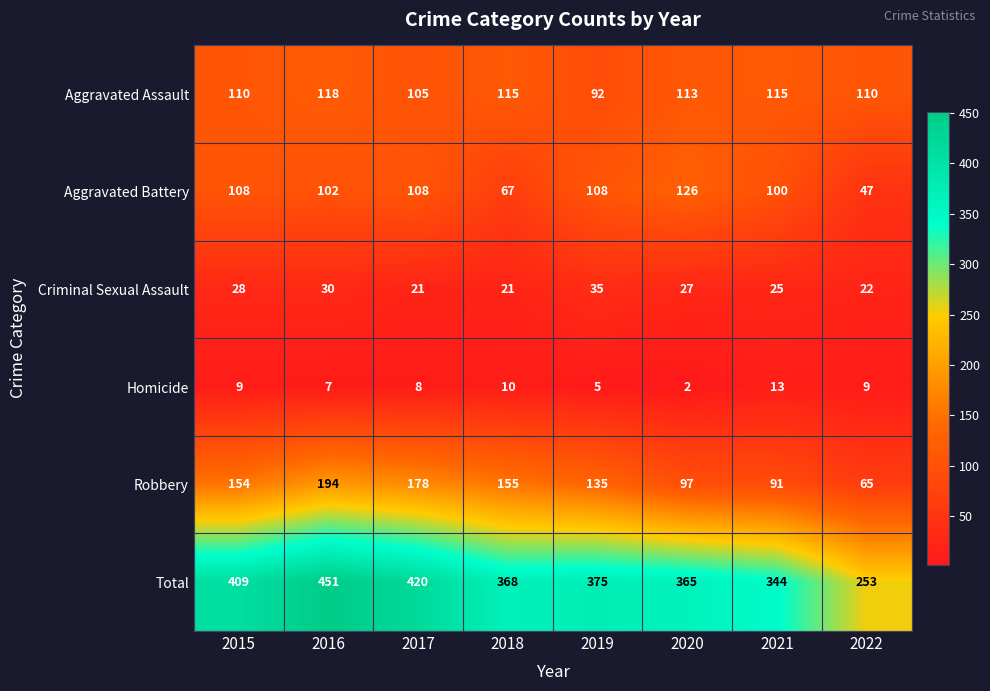

What is the difference between the second highest and second lowest values in the Homicide series?

5